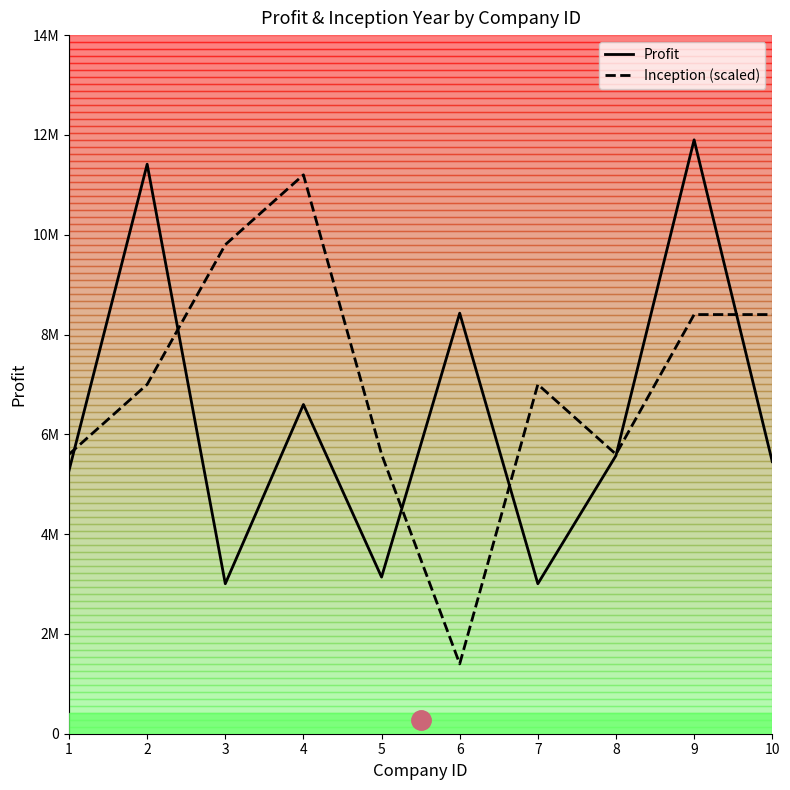

At which label does Inception (scaled) reach its minimum?

6